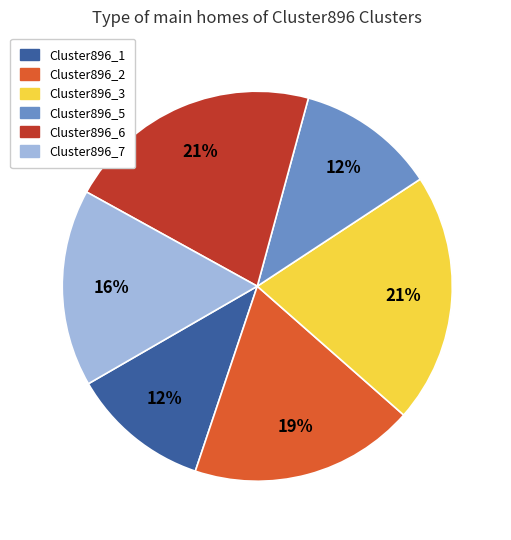

To the nearest percent, what percentage of the pie is Cluster896_7?

16%